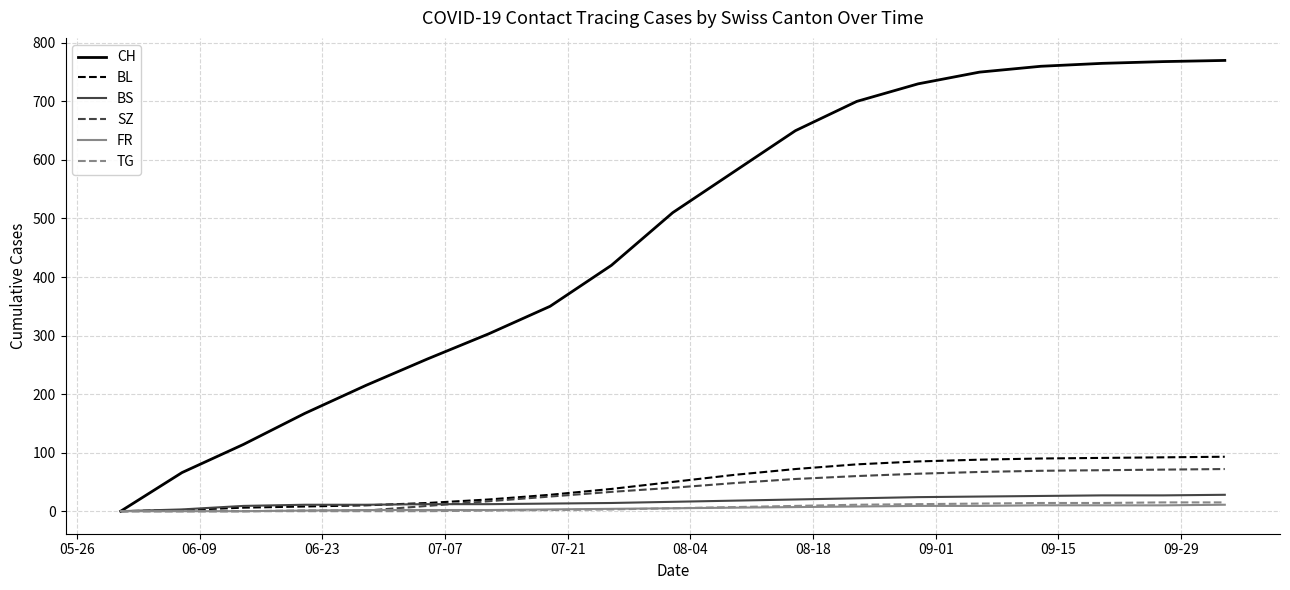

What is the average value of the SZ series?

37